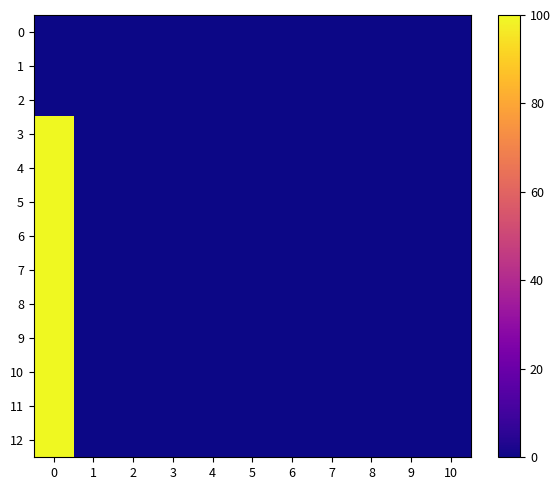

Rank the series by their maximum value, from highest to lowest.

3, 4, 5, 6, 7, 8, 9, 10, 11, 12, 0, 1, 2